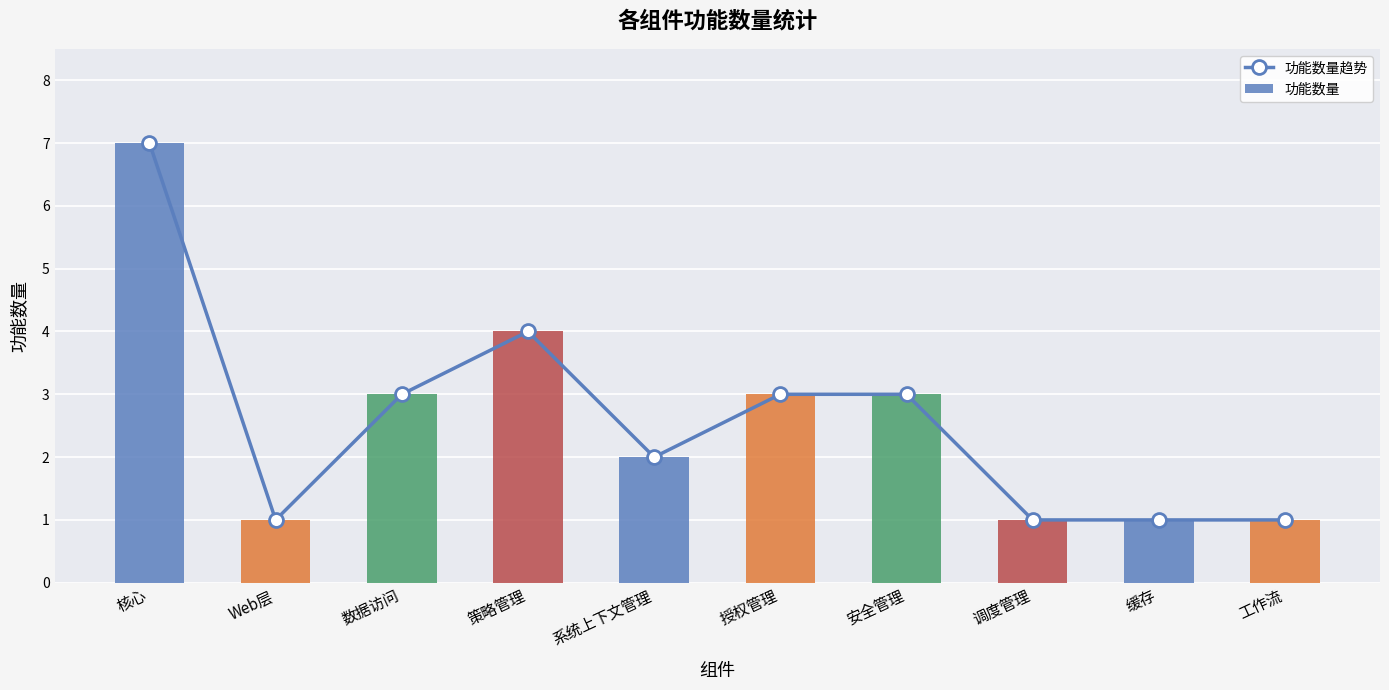

How many data points in 功能数量 are above 3?

2